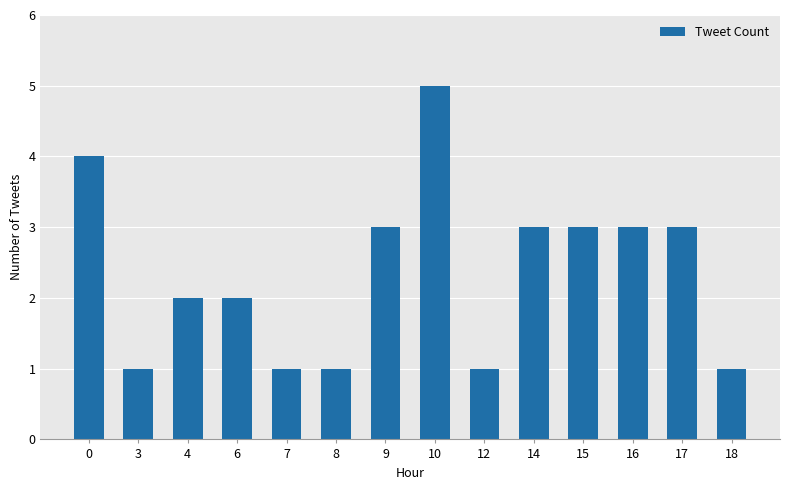

How many data points does each series have?

14